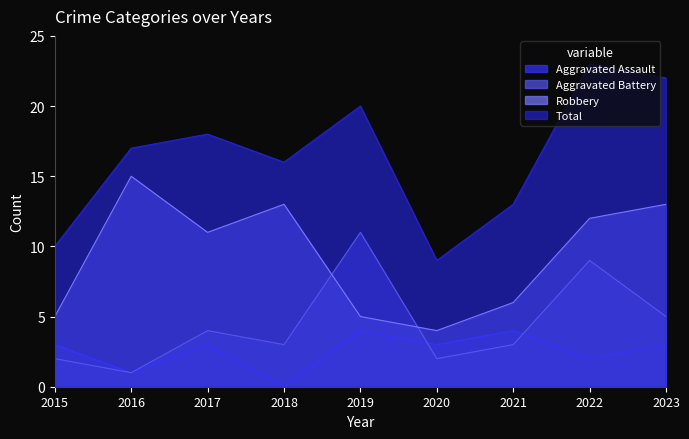

What is the difference between the Robbery values at 2020 and 2018?

9